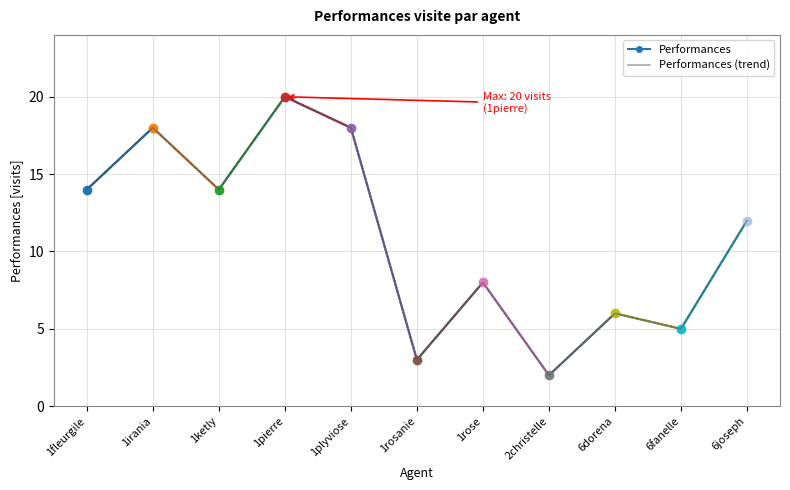

At which category does Performances (trend) reach its first local valley?

1ketly